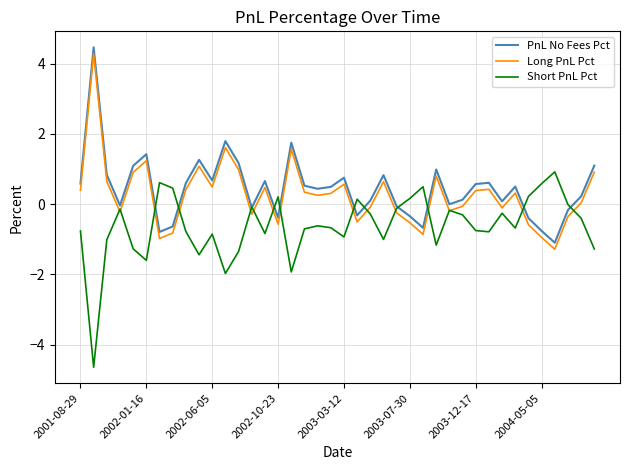

What is the greatest value displayed?

4.5